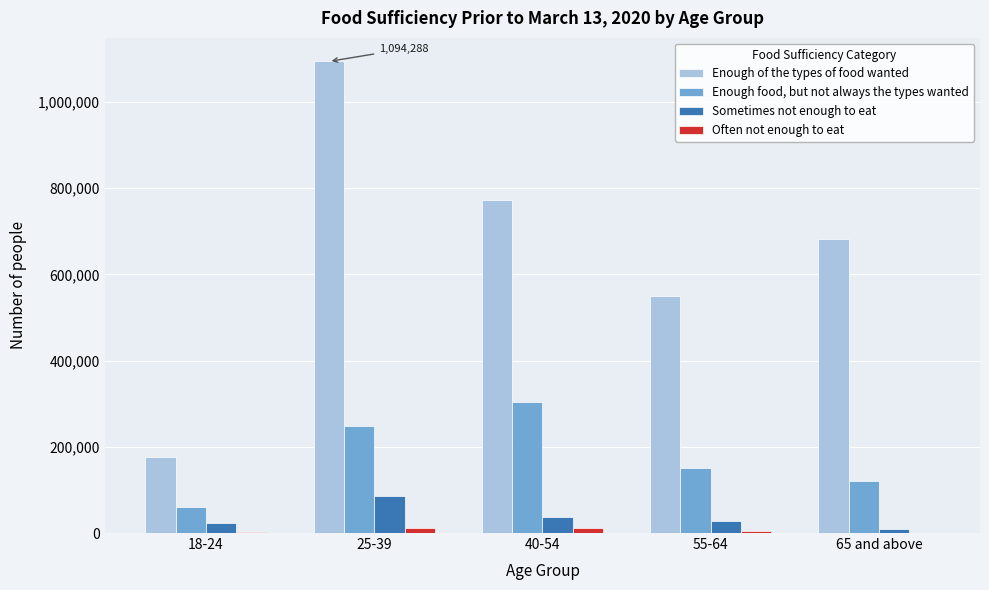

Which series changed the most between 25-39 and 40-54?

Enough of the types of food wanted